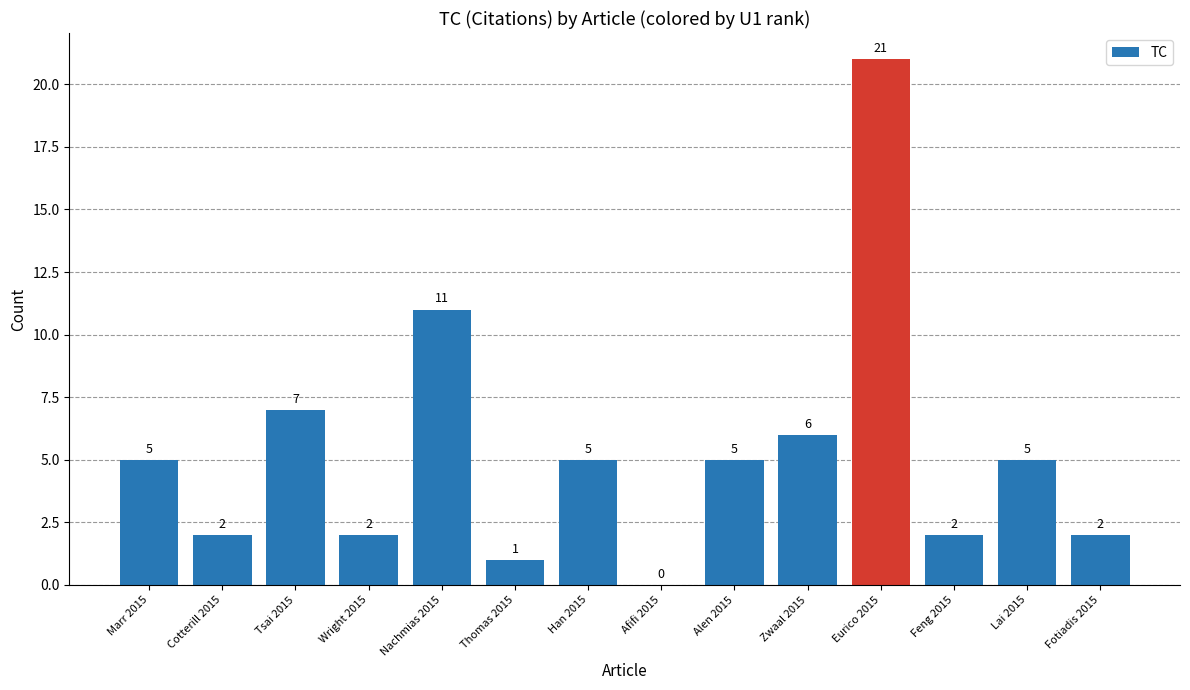

What is the average value?

5